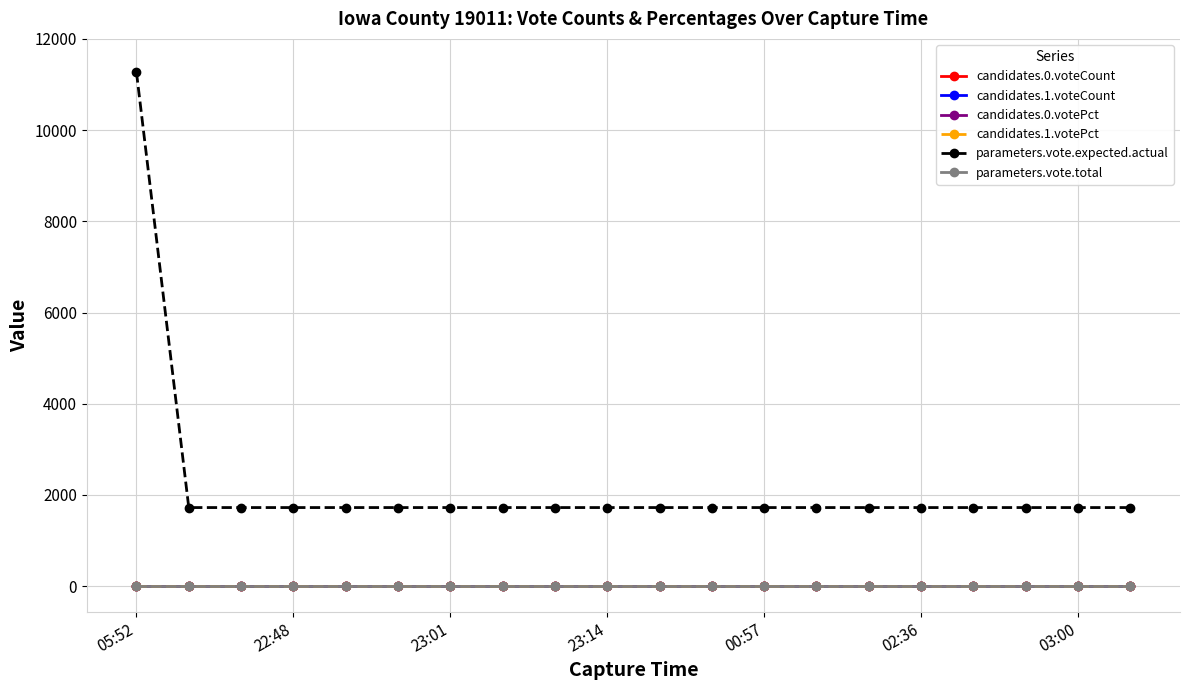

Which label corresponds to the largest value in the chart?

05:52